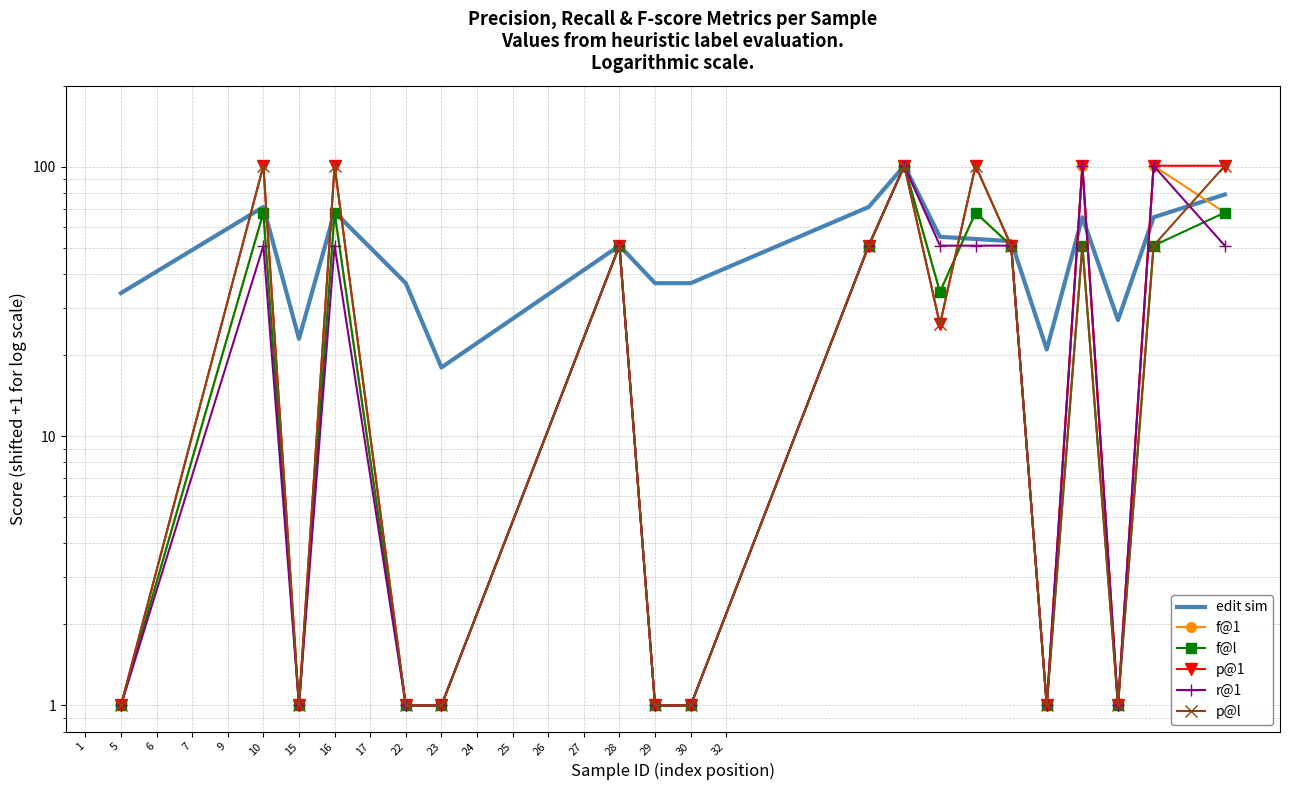

What is the average value of the p@1 series?

47.1